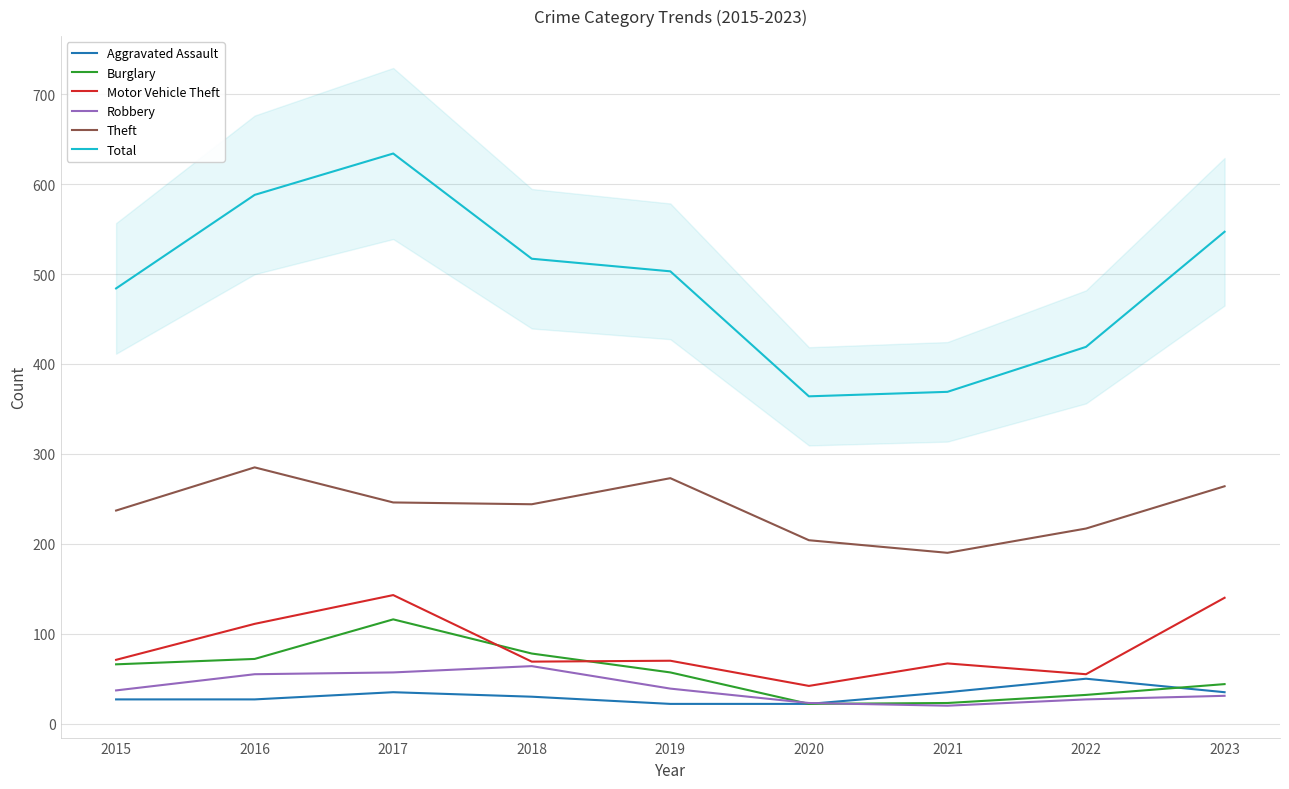

What is the value of the Theft point at the 1st from the left?

237